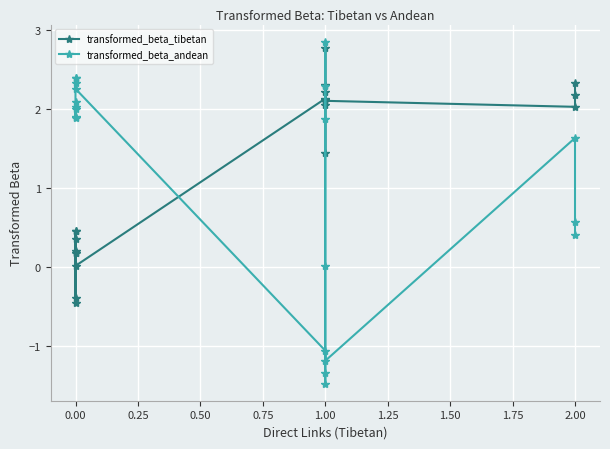

How many lines are shown in the chart?

2